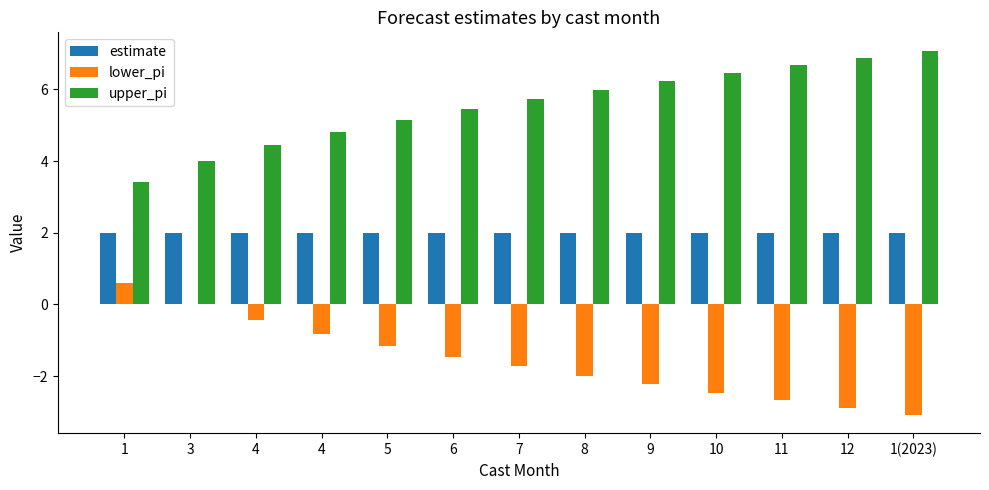

At which label does upper_pi first exceed 5?

5